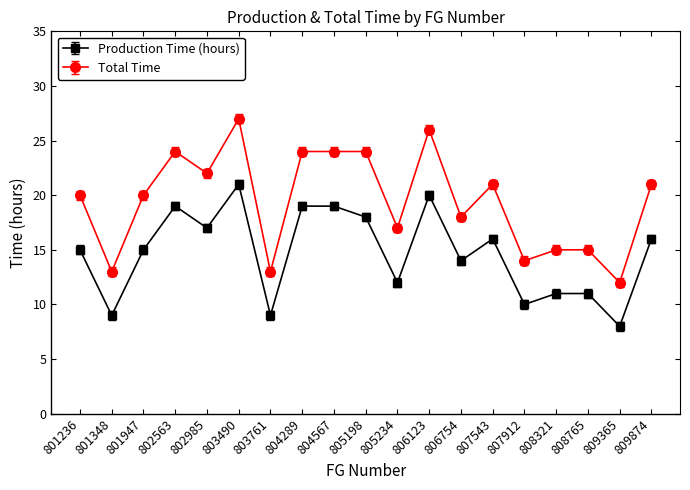

True or false: Total Time and Production Time (hours) cross at least once.

False